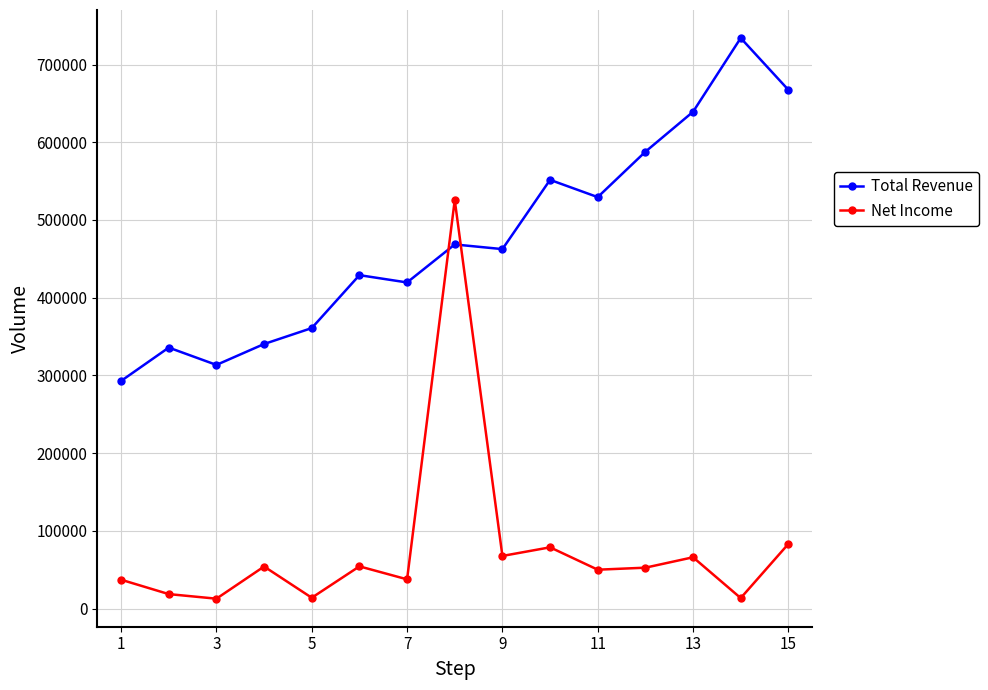

True or false: Net Income has more than 0 interior local peaks.

True